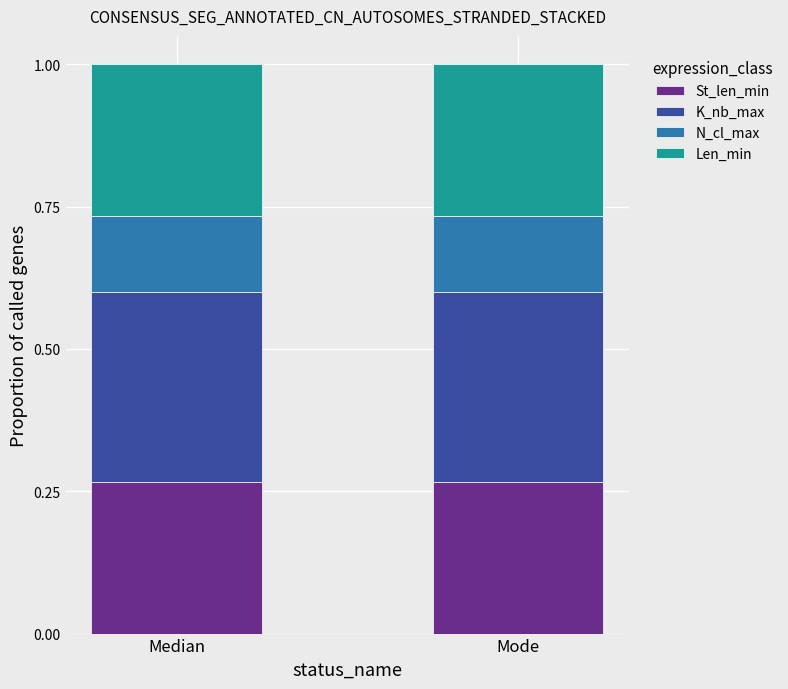

The value of St_len_min at Mode is 0.1. True or false?

False